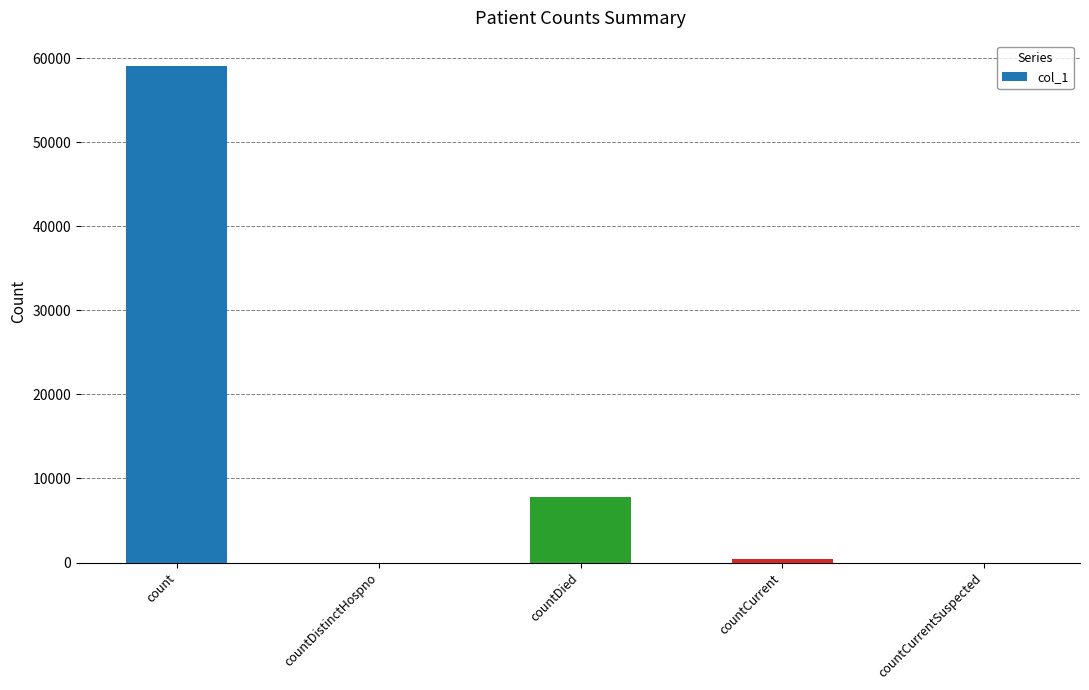

Where is the data nearest to the value 29564?

countDied